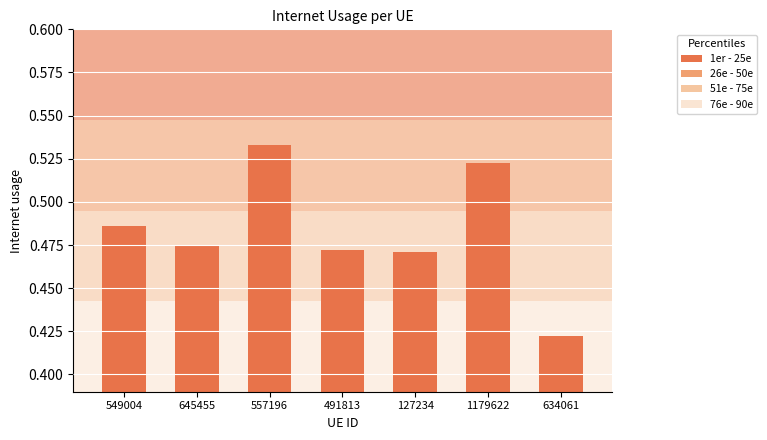

Which category has the highest value across all series?

557196